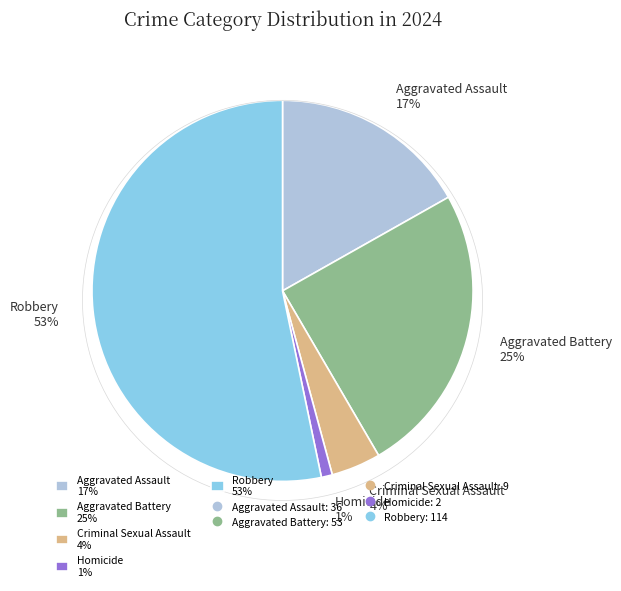

The Robbery 53% slice represents 44% of the pie. True or false?

False